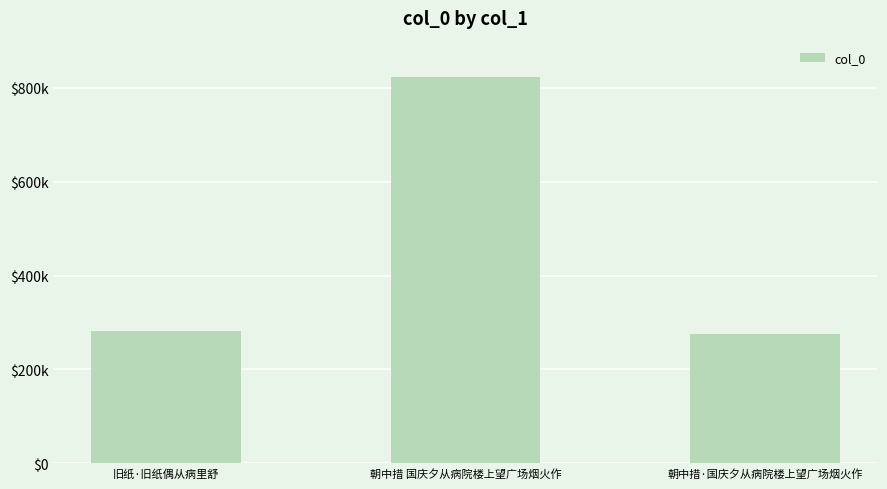

Reading left to right, extract all data points from this chart.

282005	822346	275634